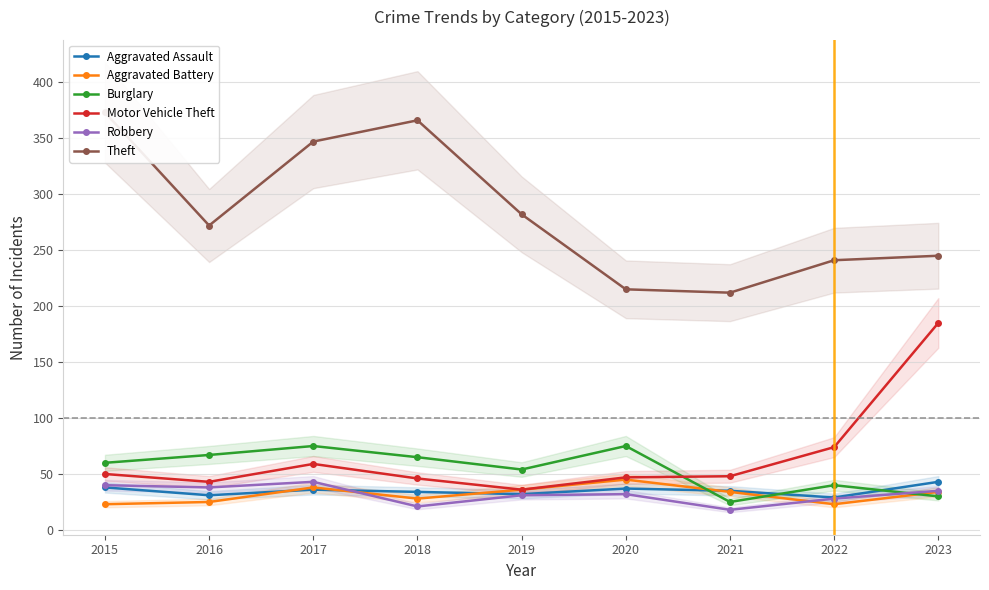

Reading right to left, extract all data points from this chart.

Aggravated Assault: 2023=43	2022=29	2021=35	2020=37	2019=32	2018=34	2017=36	2016=31	2015=38
Aggravated Battery: 2023=34	2022=23	2021=34	2020=45	2019=36	2018=28	2017=38	2016=25	2015=23
Burglary: 2023=30	2022=40	2021=25	2020=75	2019=54	2018=65	2017=75	2016=67	2015=60
Motor Vehicle Theft: 2023=185	2022=74	2021=48	2020=47	2019=36	2018=46	2017=59	2016=43	2015=50
Robbery: 2023=35	2022=28	2021=18	2020=32	2019=31	2018=21	2017=43	2016=38	2015=40
Theft: 2023=245	2022=241	2021=212	2020=215	2019=282	2018=366	2017=347	2016=272	2015=373